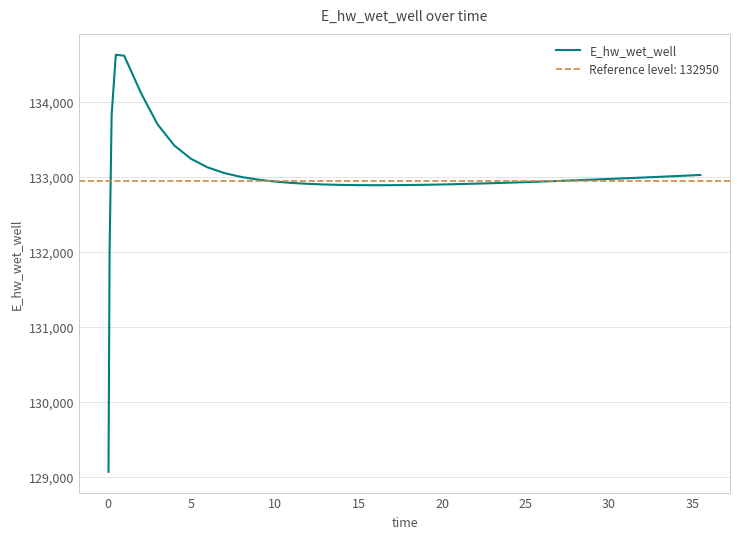

How many interior local valleys (lower than both neighbors) does the data have?

1